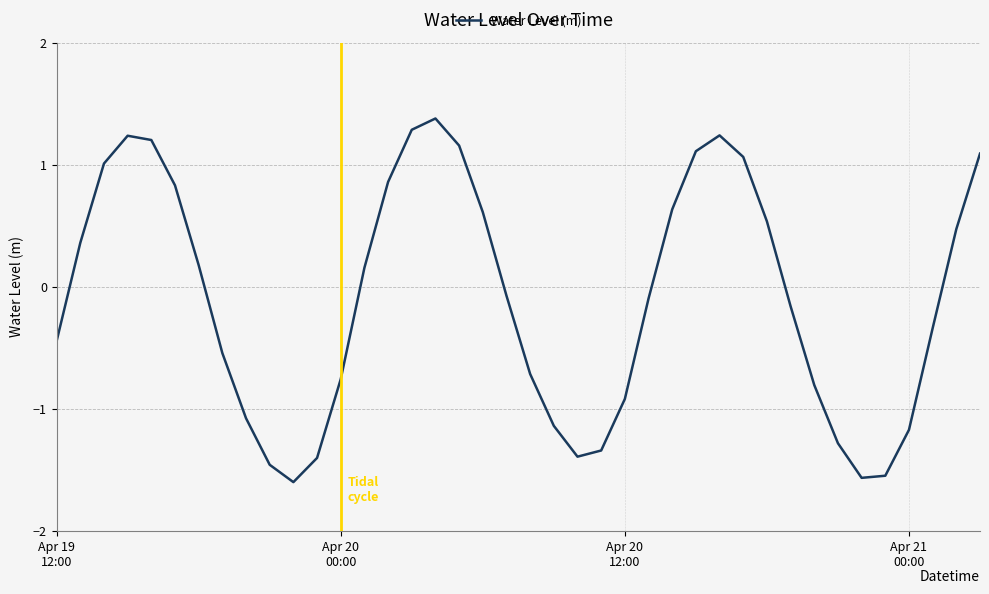

How many values exceed 0?

19